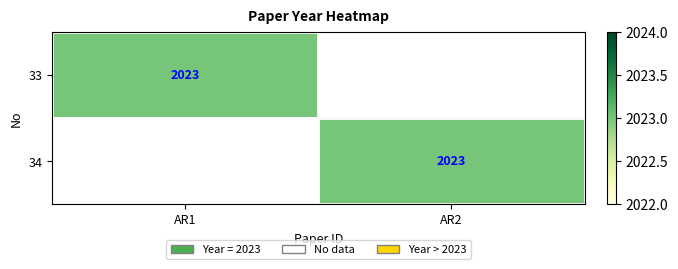

The value of 33 at AR1 is 2023. True or false?

True